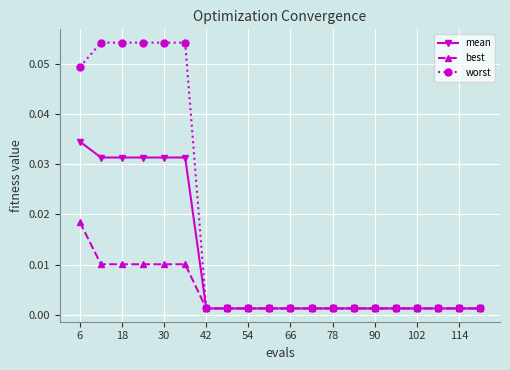

Rank the series by their average value, from highest to lowest.

worst, mean, best